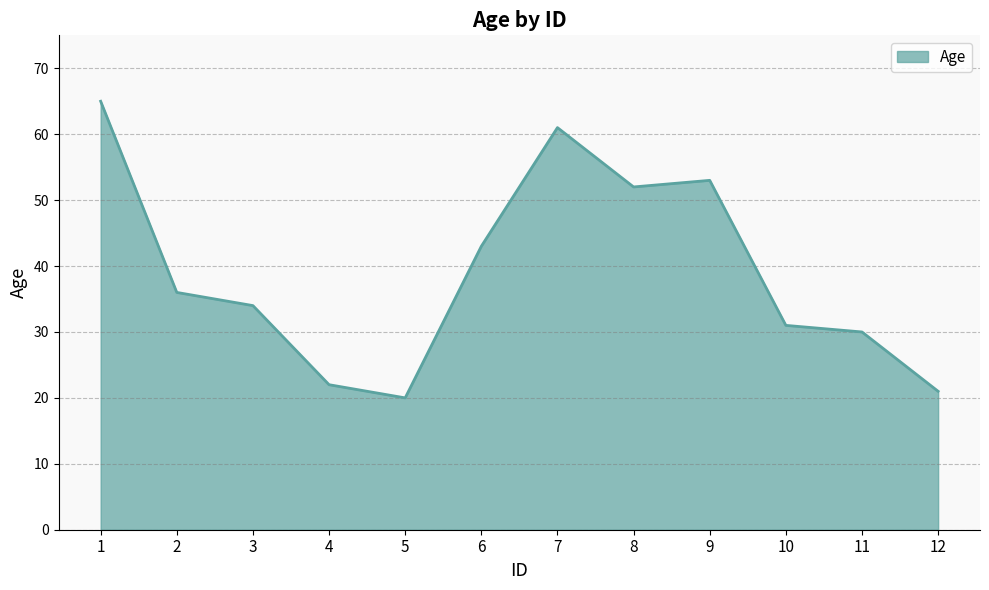

Where is the data nearest to the value 42?

6